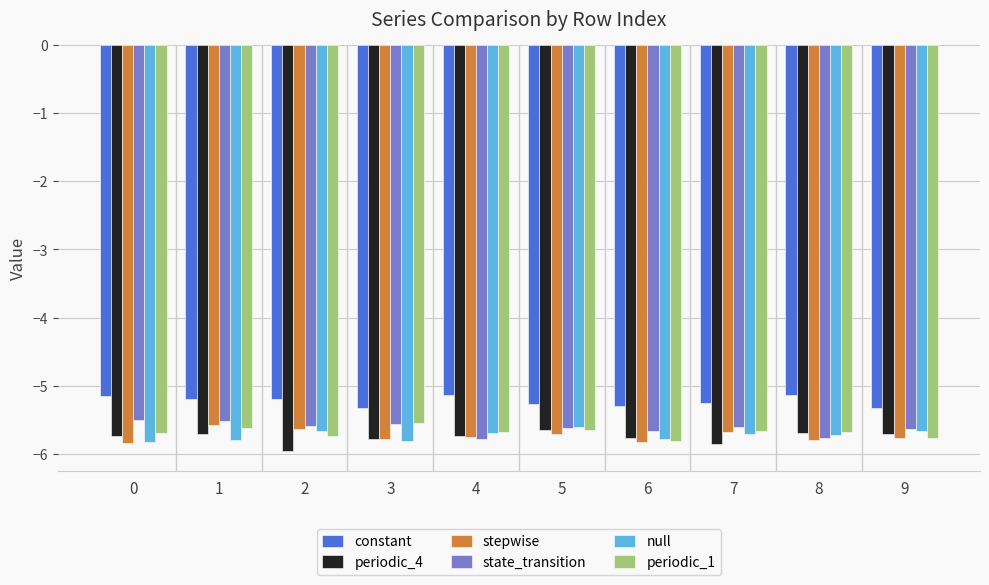

What is the difference between the second highest and minimum values in the state_transition series?

0.3